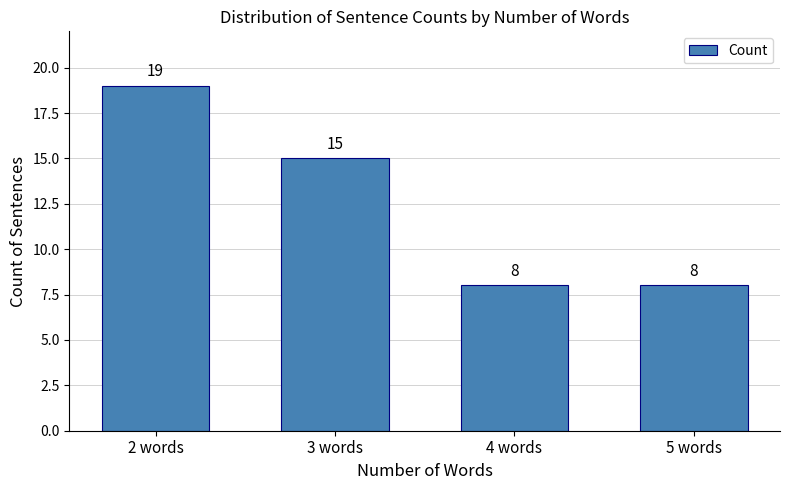

What is the label of the 3rd bar from the left?

4 words